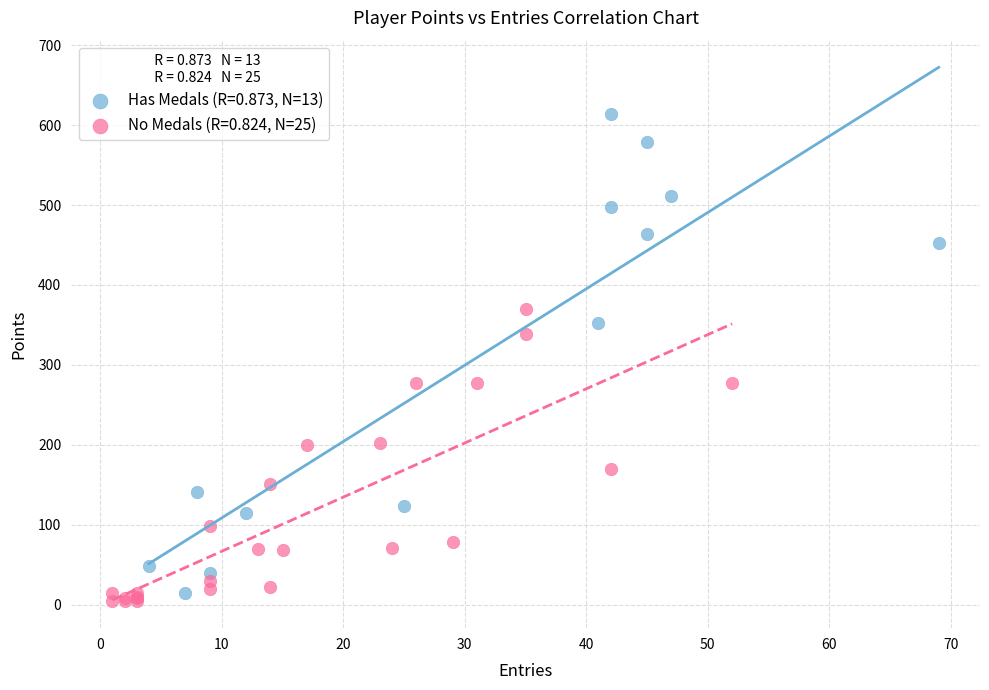

What are all the series names shown in the legend?

Has Medals (R=0.873, N=13), No Medals (R=0.824, N=25)